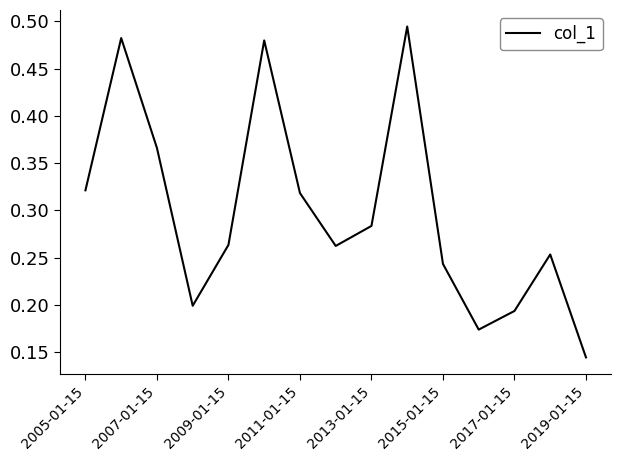

Does the chart display data point markers on the line(s)?

No